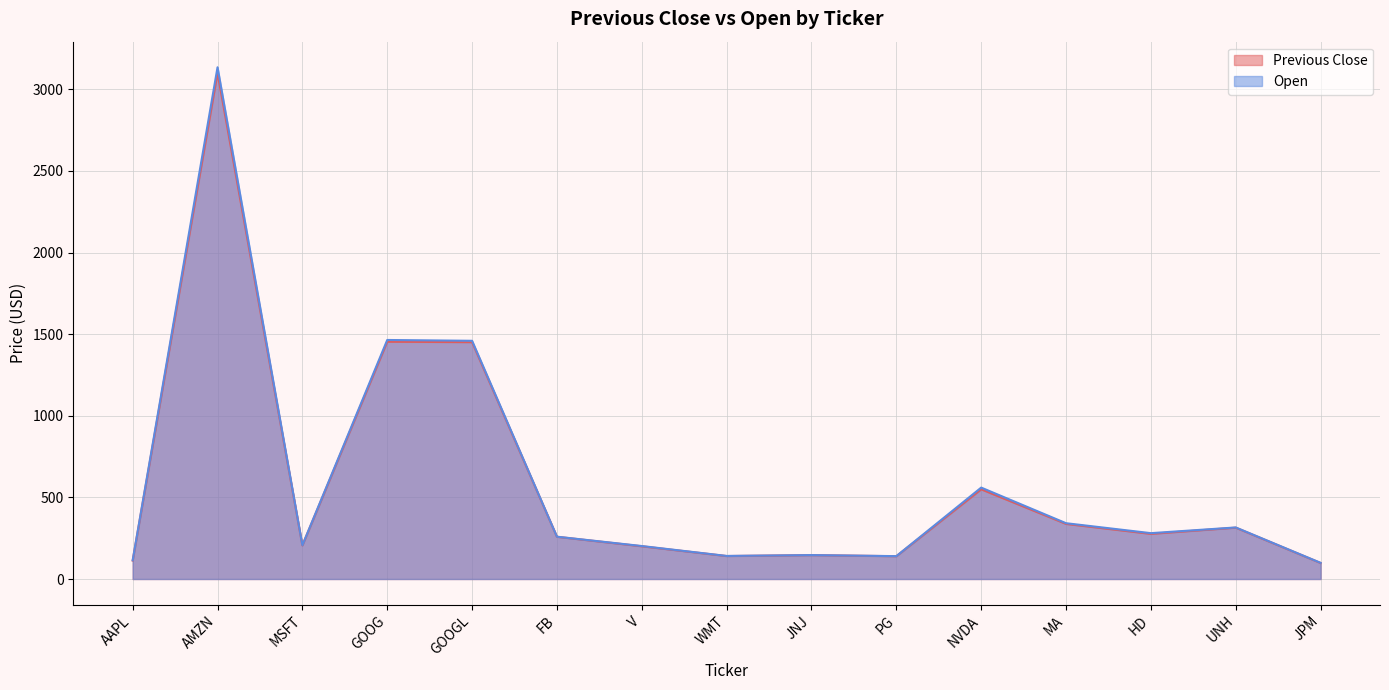

What is the smallest value displayed?

98.0